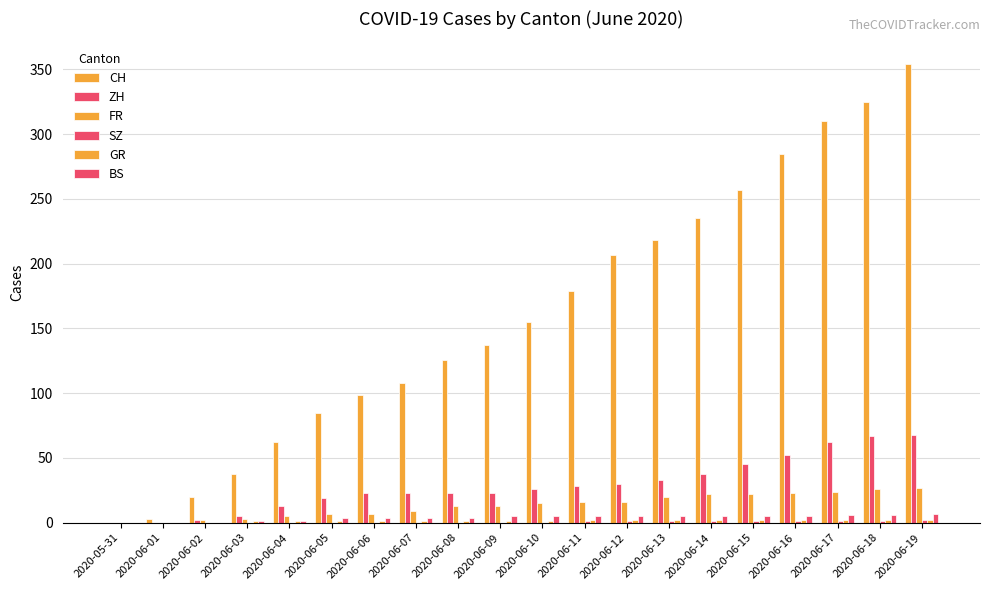

Does the chart contain stacked bars?

No